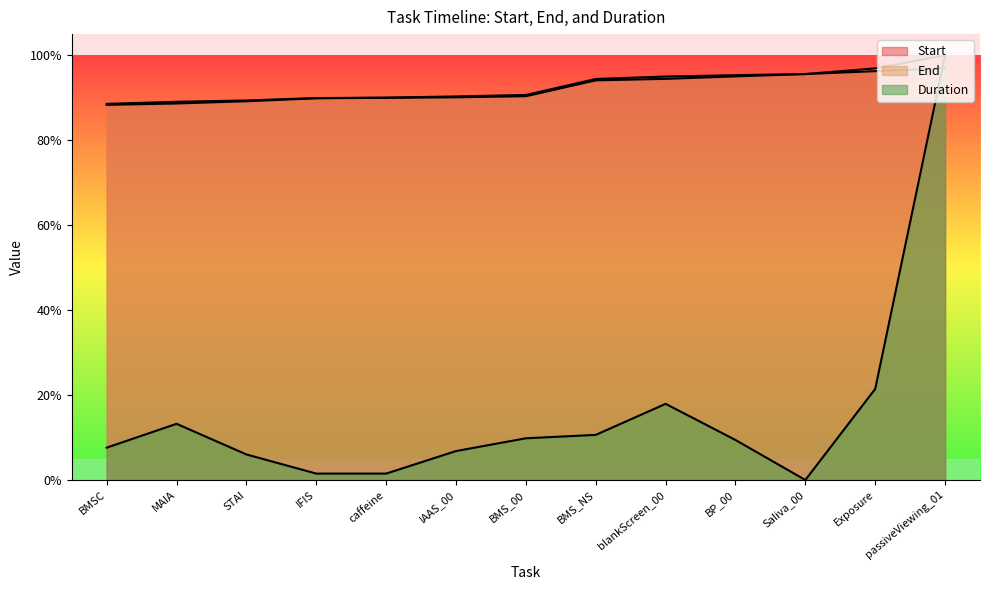

What is the sum of all End values?

12.1